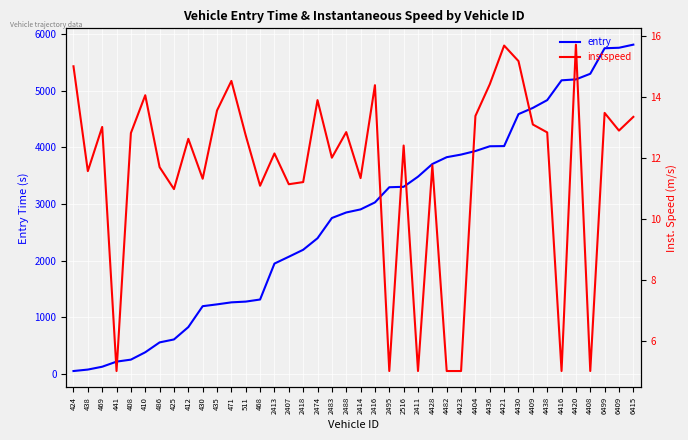

What is the label of the 32nd point from the left?

4430